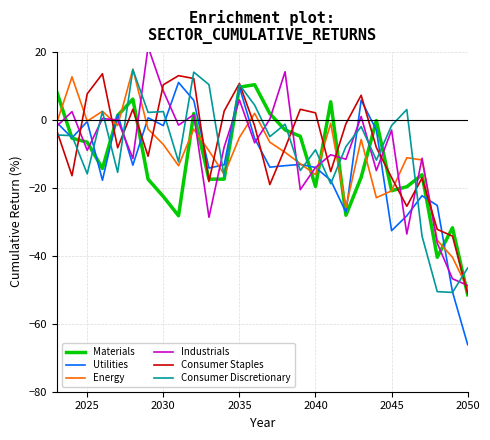

What is the maximum value for Energy?

14.8